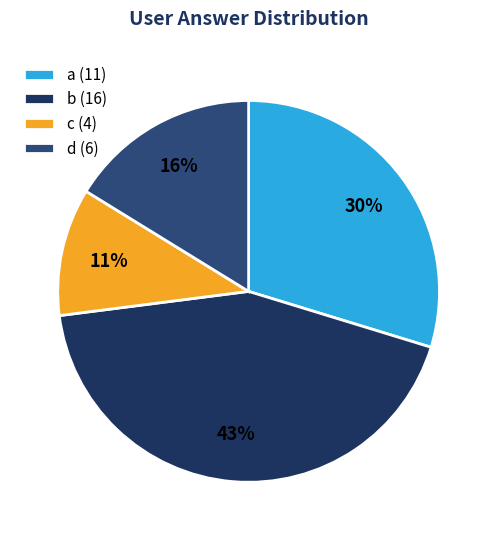

To the nearest percent, what is the difference between the a and d slice percentages?

14%